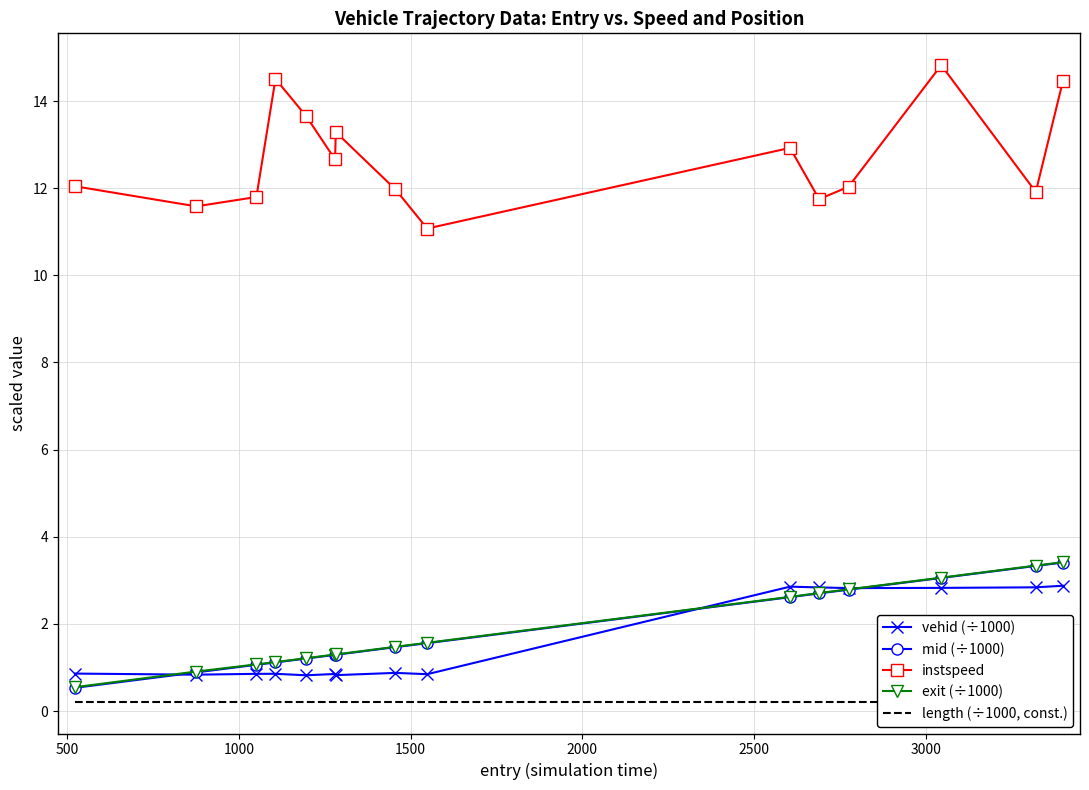

What is the minimum value for mid (÷1000)?

0.5